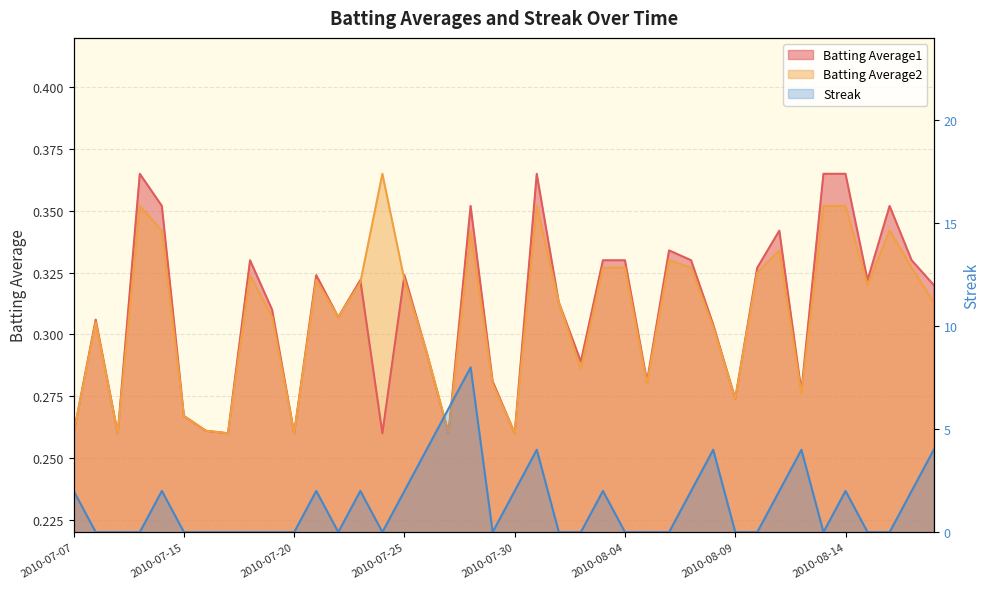

Reading right to left, transcribe all the data shown in this chart.

Batting Average1: 0.3	0.3	0.4	0.3	0.4	0.4	0.3	0.3	0.3	0.3	0.3	0.3	0.3	0.3	0.3	0.3	0.3	0.3	0.4	0.3	0.3	0.4	0.3	0.3	0.3	0.3	0.3	0.3	0.3	0.3	0.3	0.3	0.3	0.3	0.3	0.4	0.4	0.3	0.3	0.3
Batting Average2: 0.3	0.3	0.3	0.3	0.4	0.4	0.3	0.3	0.3	0.3	0.3	0.3	0.3	0.3	0.3	0.3	0.3	0.3	0.4	0.3	0.3	0.3	0.3	0.3	0.3	0.4	0.3	0.3	0.3	0.3	0.3	0.3	0.3	0.3	0.3	0.3	0.4	0.3	0.3	0.3
Streak: 4.0	2.0	0.0	0.0	2.0	0.0	4.0	2.0	0.0	0.0	4.0	2.0	0.0	0.0	0.0	2.0	0.0	0.0	4.0	2.0	0.0	8.0	6.0	4.0	2.0	0.0	2.0	0.0	2.0	0.0	0.0	0.0	0.0	0.0	0.0	2.0	0.0	0.0	0.0	2.0